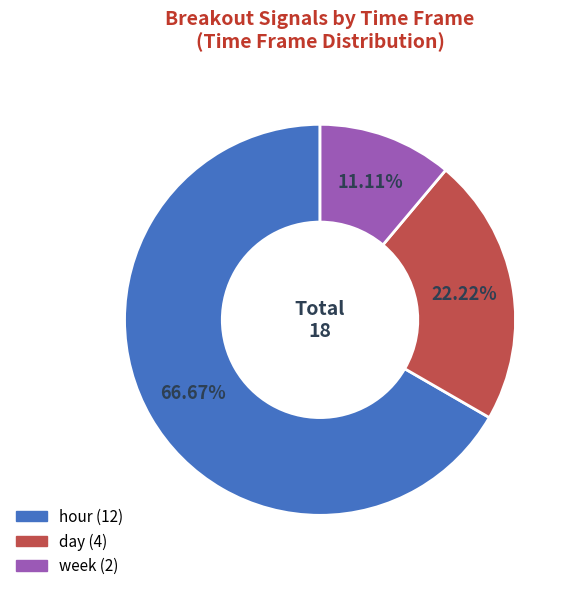

Is there any slice that represents more than half of the pie?

Yes